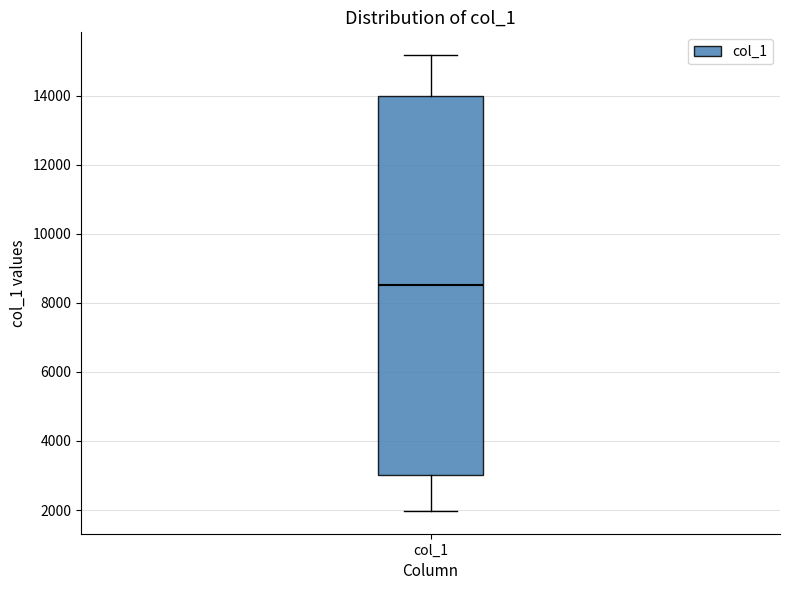

Read this box plot against the y-axis: the position of the median line, the range covered by the box, and the ends of both whiskers. The values are not printed on the chart, so give them approximately, as read against the axis.

median 8600, box 3000 to 14000, whiskers 2000 to 15200